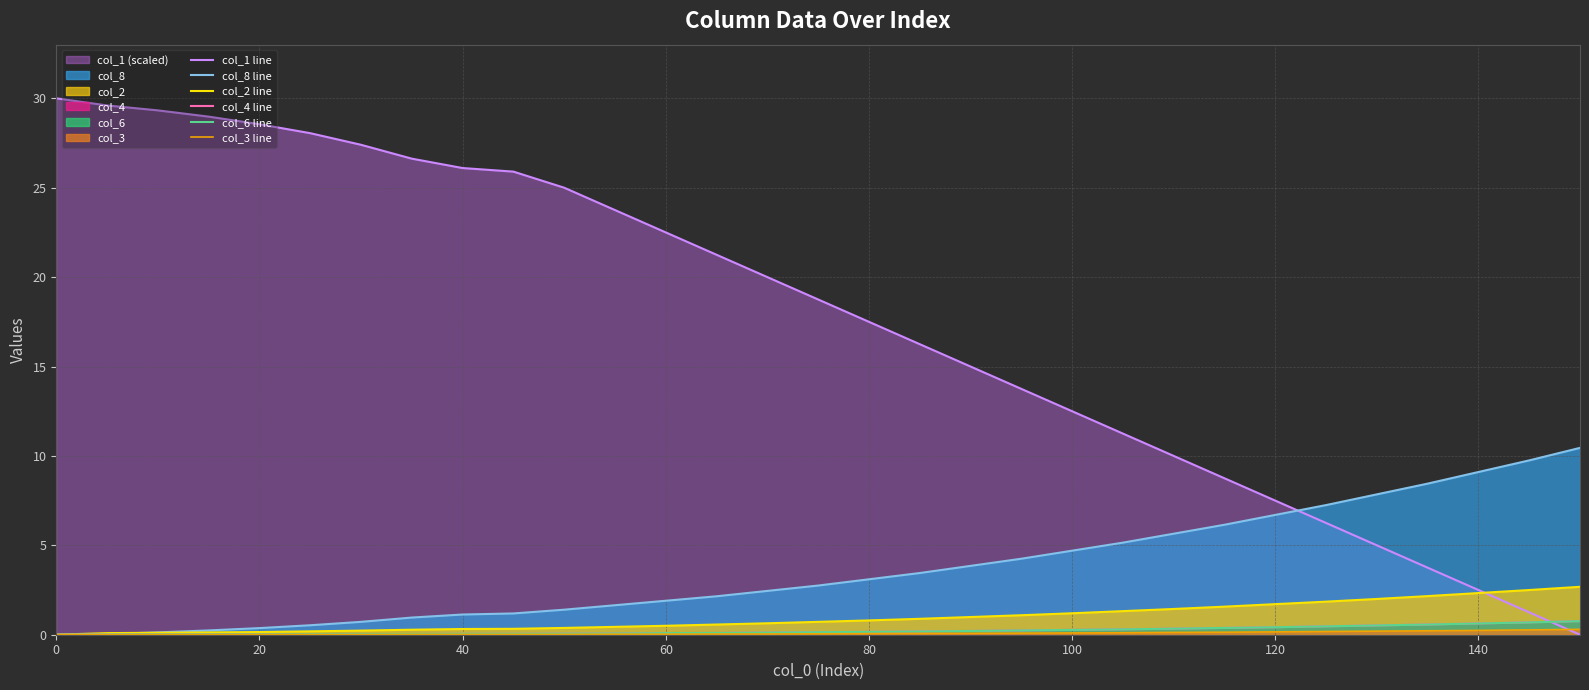

Which series ends up on top after the final intersection of col_1 line and col_6 line?

col_6 line